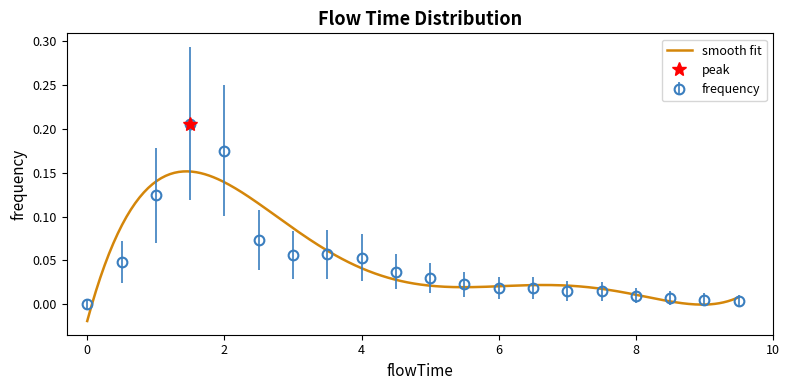

How many values are above zero?

19